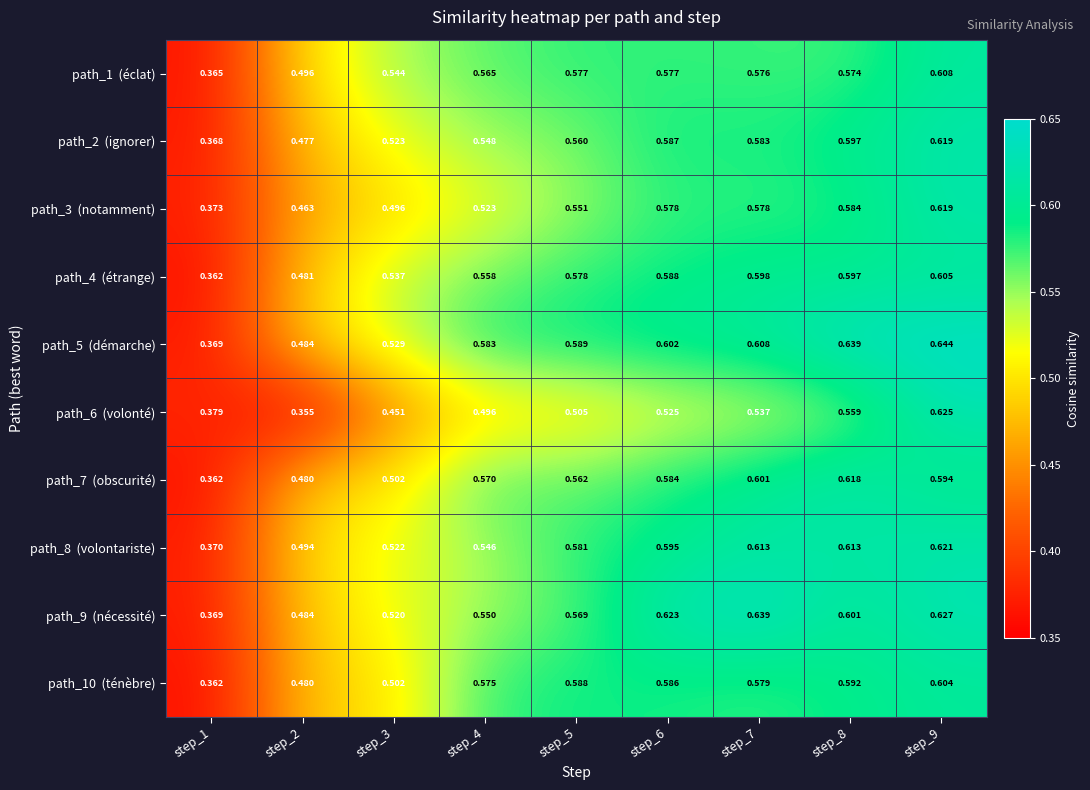

Which has a higher value, step_8 or step_9?

step_9